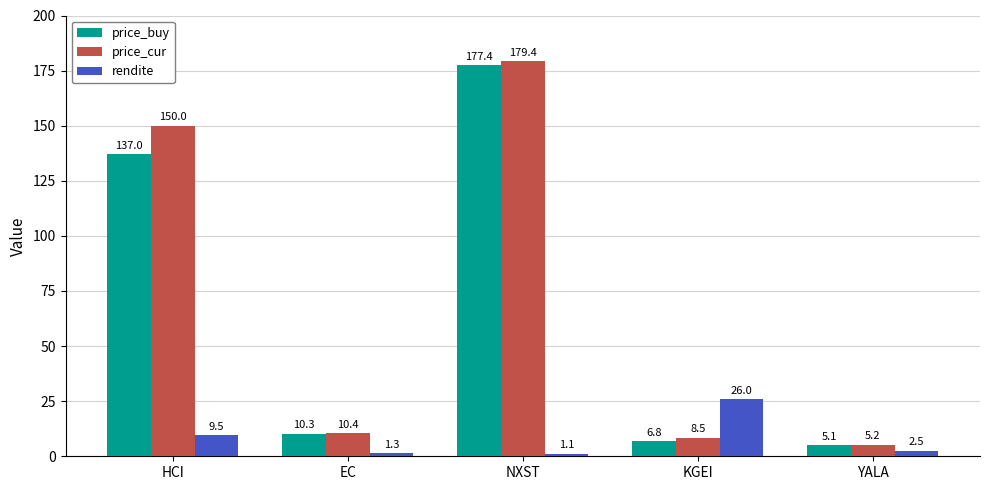

Between EC and KGEI, which series saw the biggest shift?

rendite